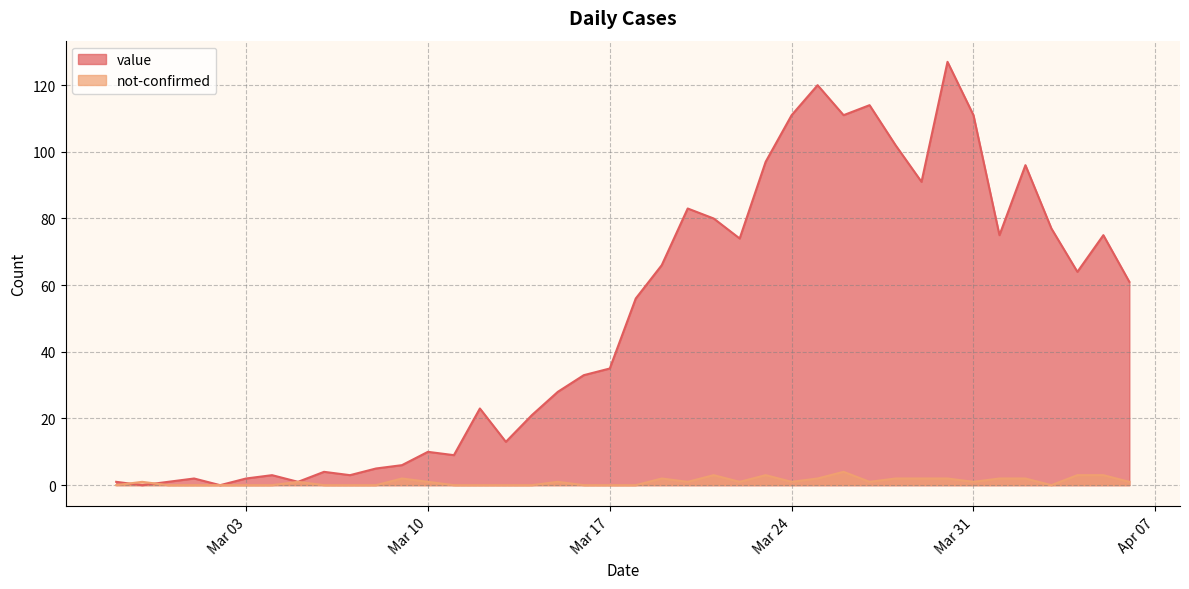

True or false: value and not-confirmed intersect in this chart.

True